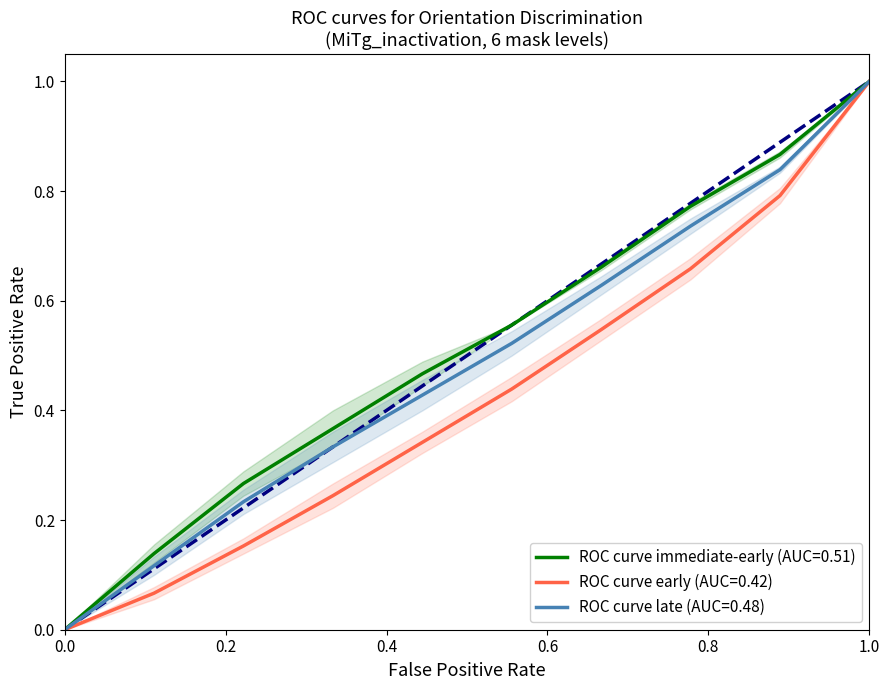

True or false: ROC curve late (AUC=0.48) has a value of 0.0 at 0.0.

True